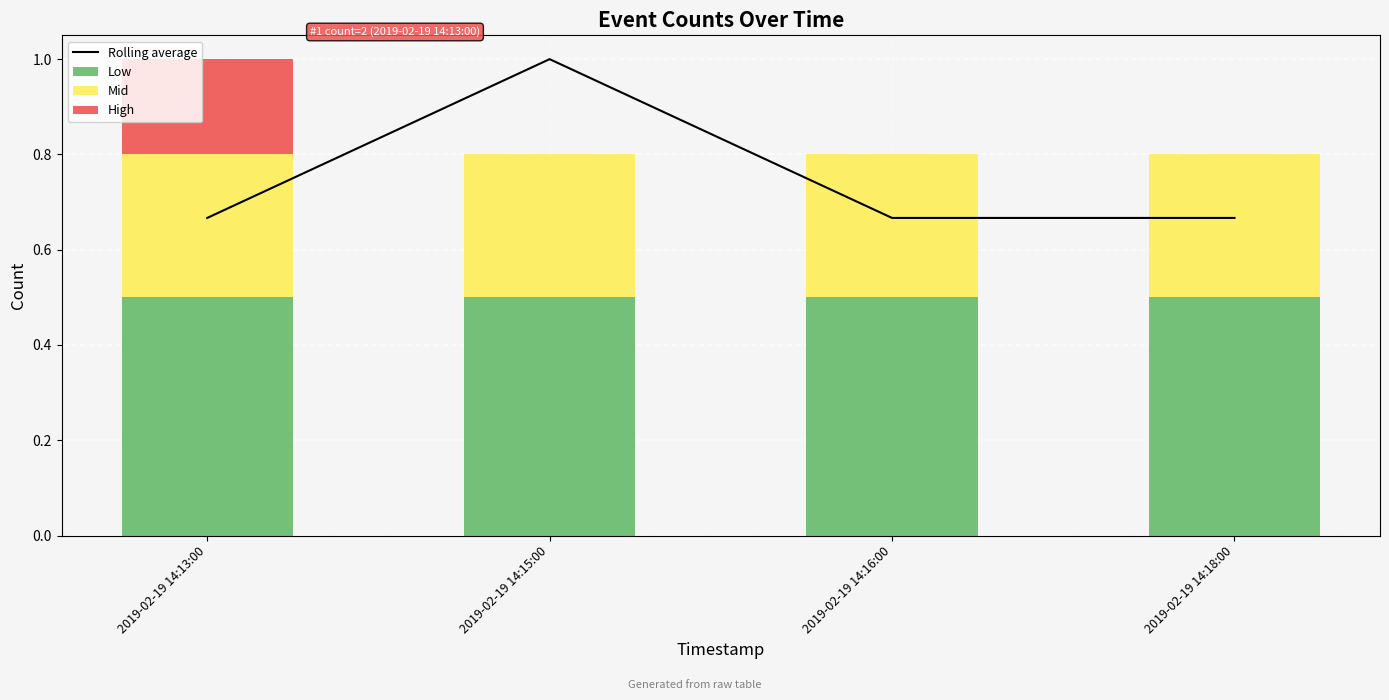

Which series changed the most between 2019-02-19 14:15:00 and 2019-02-19 14:18:00?

Rolling average